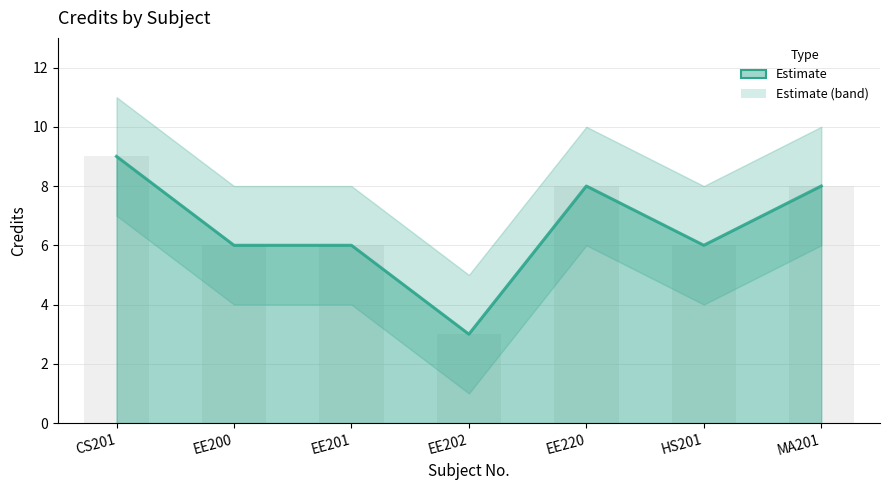

Between EE202 and CS201, which is larger?

CS201